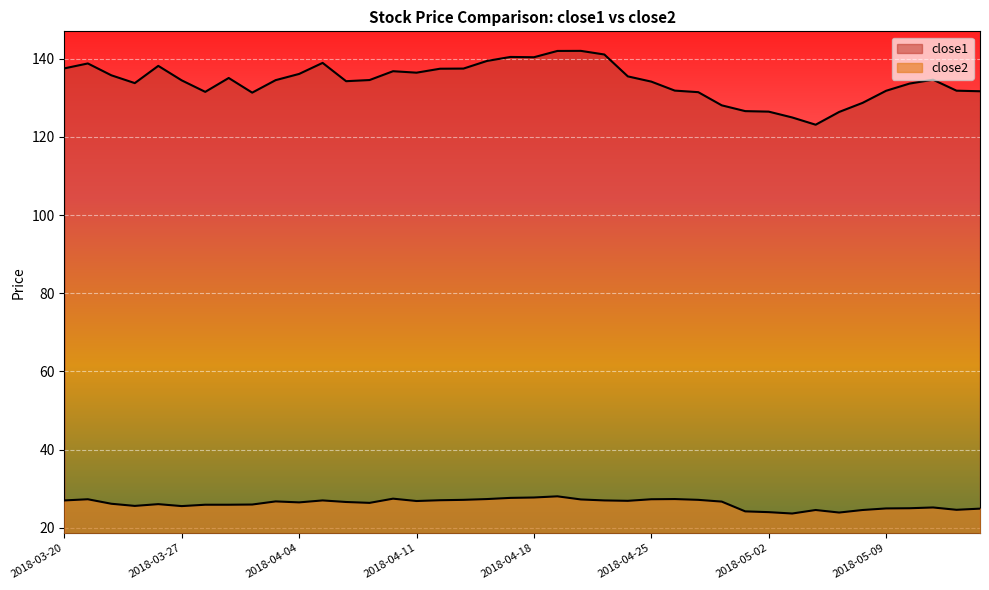

The value of close2 at 2018-03-20 is 27.0. True or false?

True